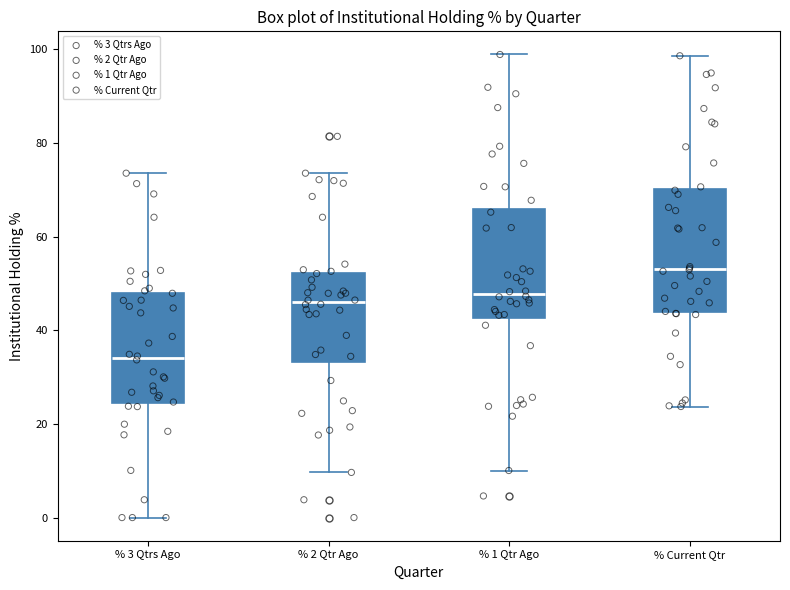

Which box has the highest median line?

% Current Qtr